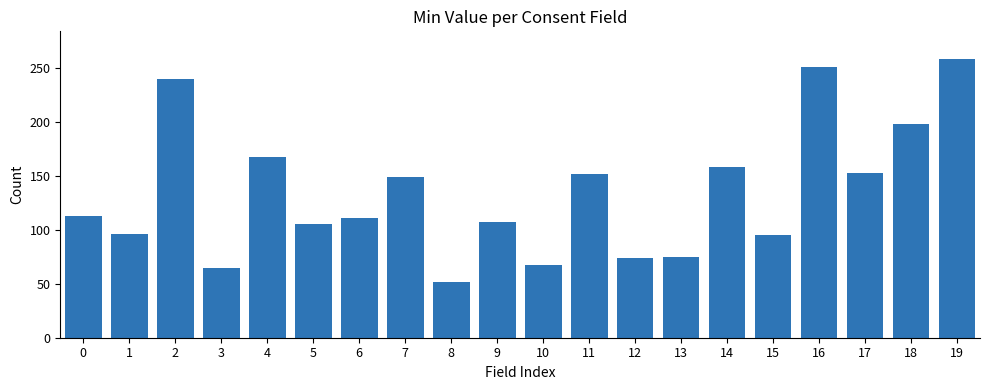

At which category does the chart reach its minimum across all series?

8